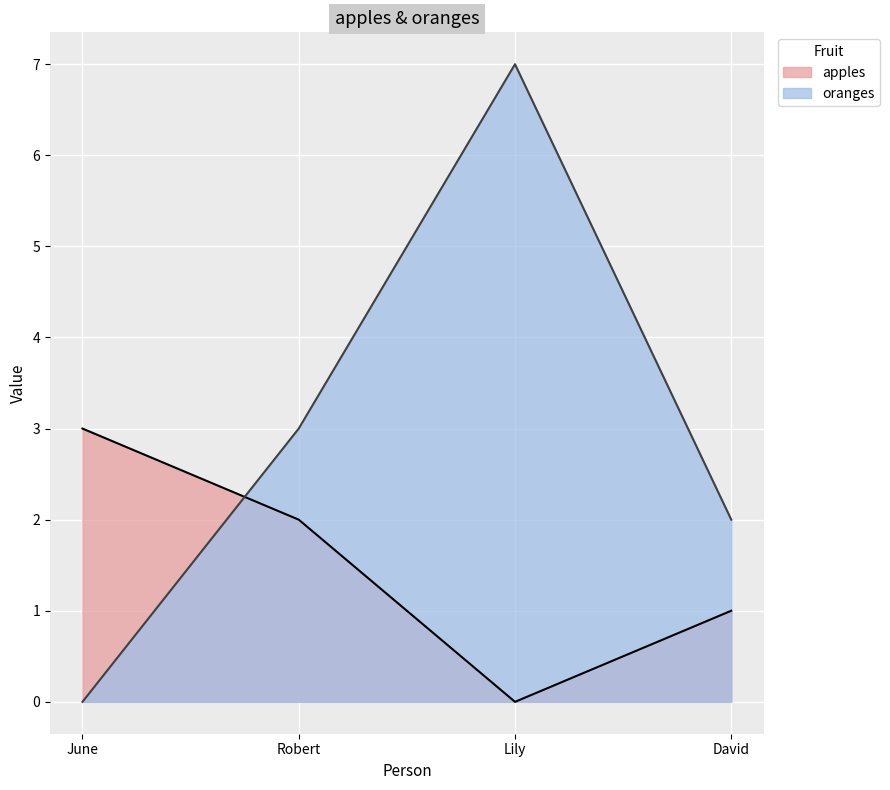

Rank the series by their maximum value, from highest to lowest.

oranges, apples